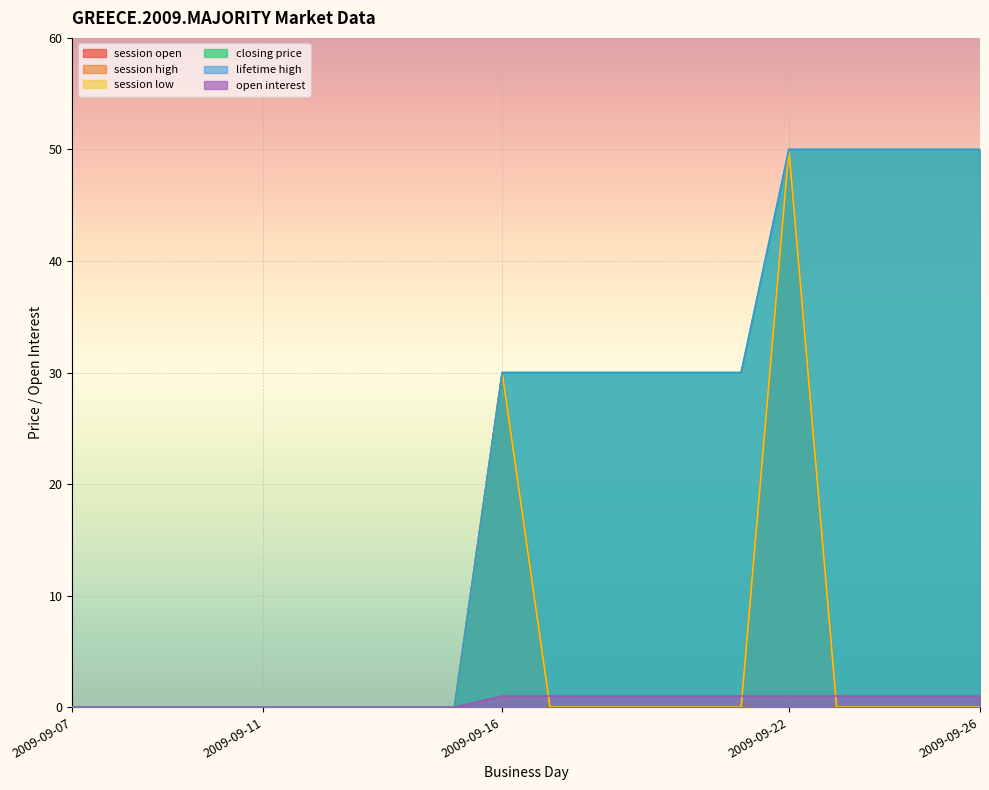

At which category is the sum across all series the highest?

2009-09-22